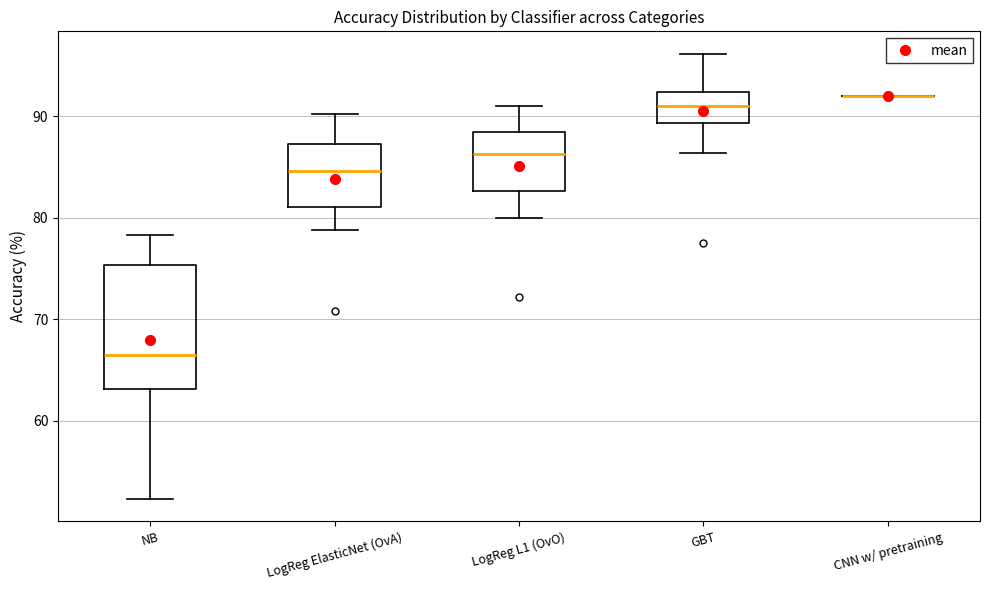

Reading left to right, read every box against the y-axis: the position of its median line, the range the box covers, and the ends of its whiskers. The values are not printed on the chart, so give them approximately, as read against the axis.

NB: median 66, box 63 to 75, whiskers 52 to 78
LogReg ElasticNet (OvA): median 85, box 81 to 87, whiskers 79 to 90
LogReg L1 (OvO): median 86, box 83 to 88, whiskers 80 to 91
GBT: median 91, box 89 to 92, whiskers 86 to 96
CNN w/ pretraining: box collapsed to a line at 92, whiskers 92 to 92